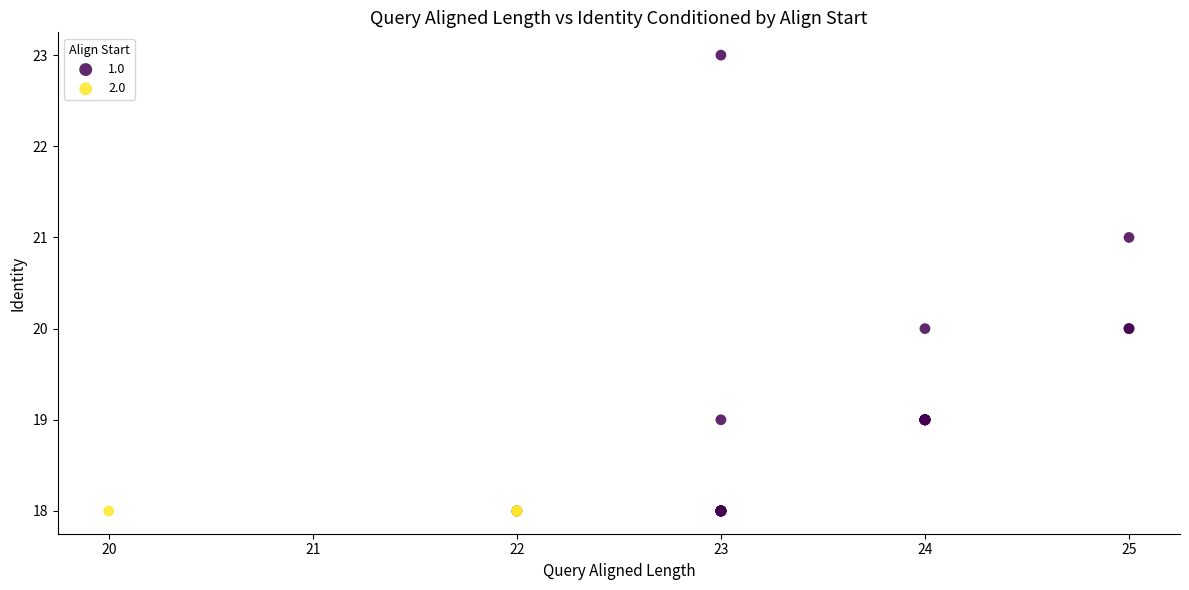

Which series reaches the maximum Y coordinate?

1.0